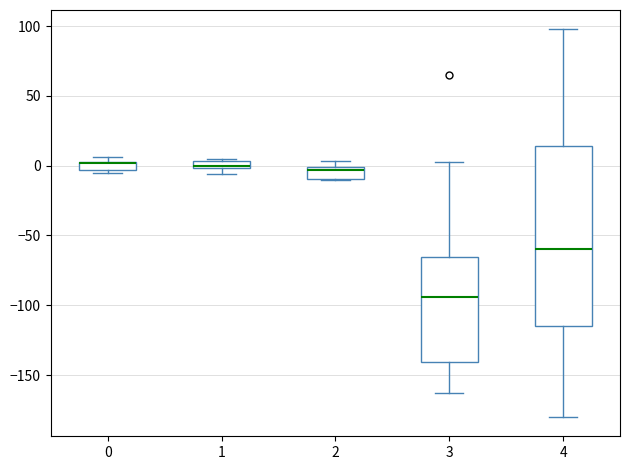

Which box is the tallest, from its lower edge to its upper edge?

4